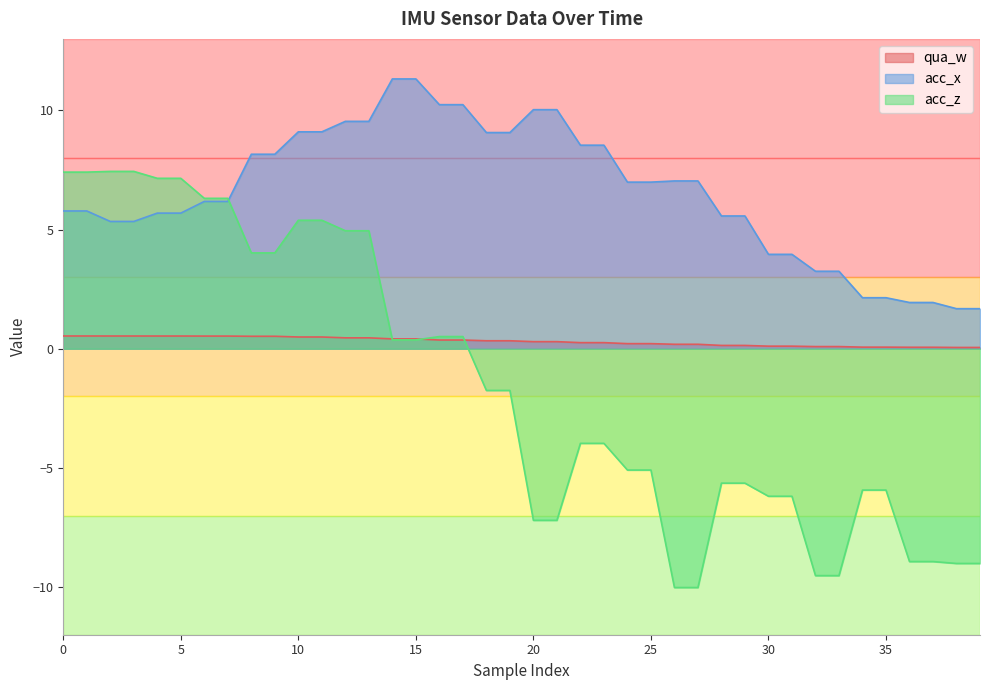

Reading left to right, list all the values displayed in this chart.

qua_w: 0.5	0.5	0.5	0.5	0.5	0.5	0.5	0.5	0.5	0.5	0.5	0.5	0.5	0.5	0.4	0.4	0.4	0.4	0.3	0.3	0.3	0.3	0.3	0.3	0.2	0.2	0.2	0.2	0.1	0.1	0.1	0.1	0.1	0.1	0.1	0.1	0.1	0.1	0.1	0.1
acc_x: 5.8	5.8	5.3	5.3	5.7	5.7	6.2	6.2	8.2	8.2	9.1	9.1	9.5	9.5	11.3	11.3	10.2	10.2	9.1	9.1	10.0	10.0	8.5	8.5	7.0	7.0	7.0	7.0	5.6	5.6	4.0	4.0	3.2	3.2	2.1	2.1	1.9	1.9	1.7	1.7
acc_z: 7.4	7.4	7.4	7.4	7.2	7.2	6.3	6.3	4.0	4.0	5.4	5.4	5.0	5.0	0.4	0.4	0.5	0.5	-1.8	-1.8	-7.2	-7.2	-4.0	-4.0	-5.1	-5.1	-10.0	-10.0	-5.6	-5.6	-6.2	-6.2	-9.5	-9.5	-5.9	-5.9	-8.9	-8.9	-9.0	-9.0